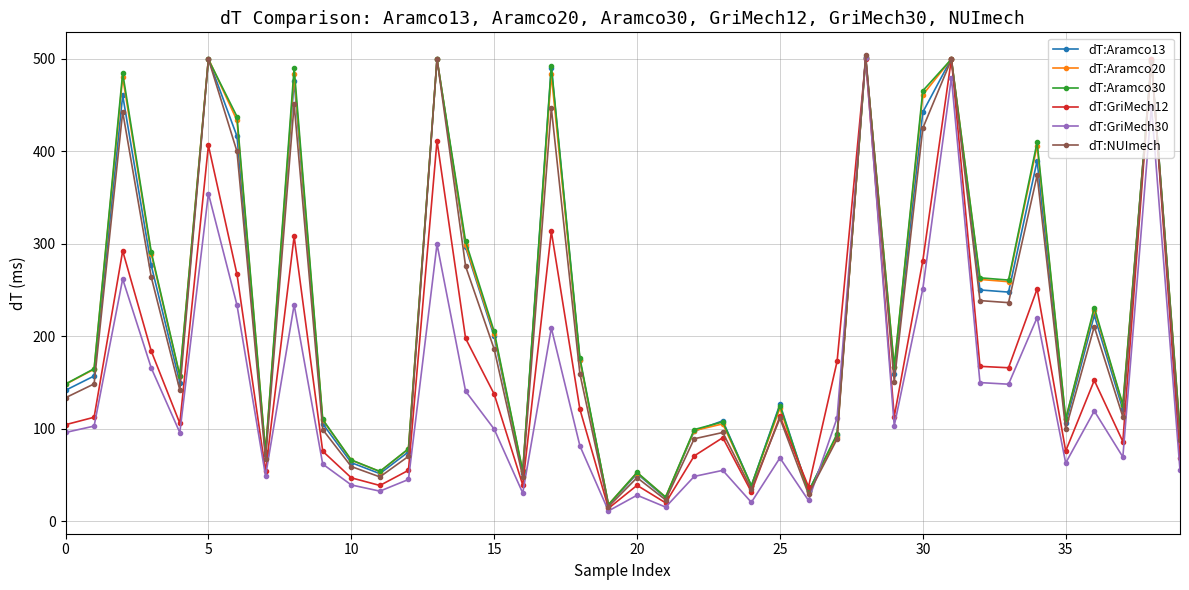

What is the maximum value shown in the chart?

504.2